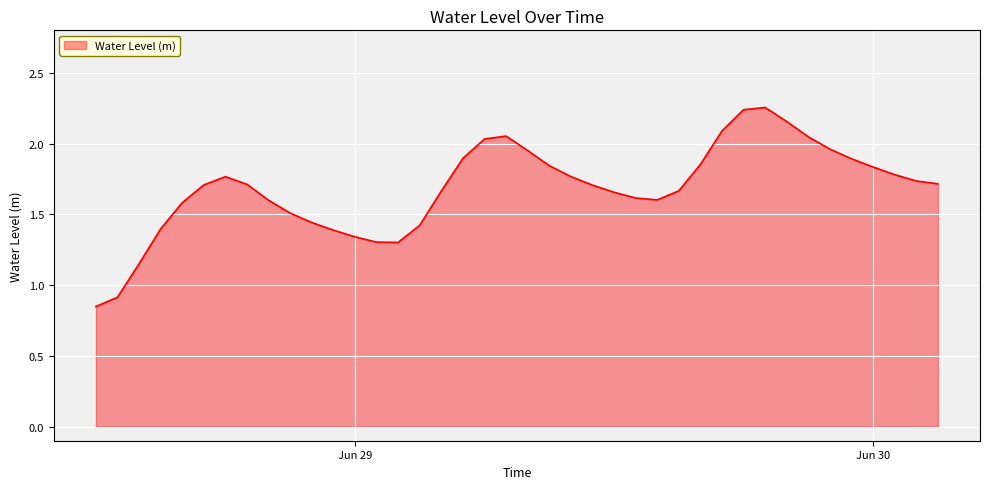

How many lines are shown in the chart?

1